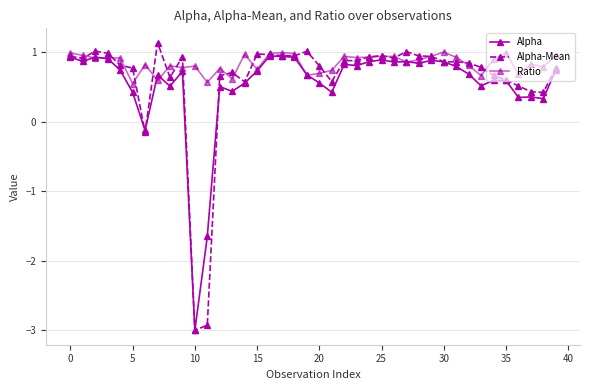

Rank the series by their average value, from highest to lowest.

Ratio, Alpha-Mean, Alpha